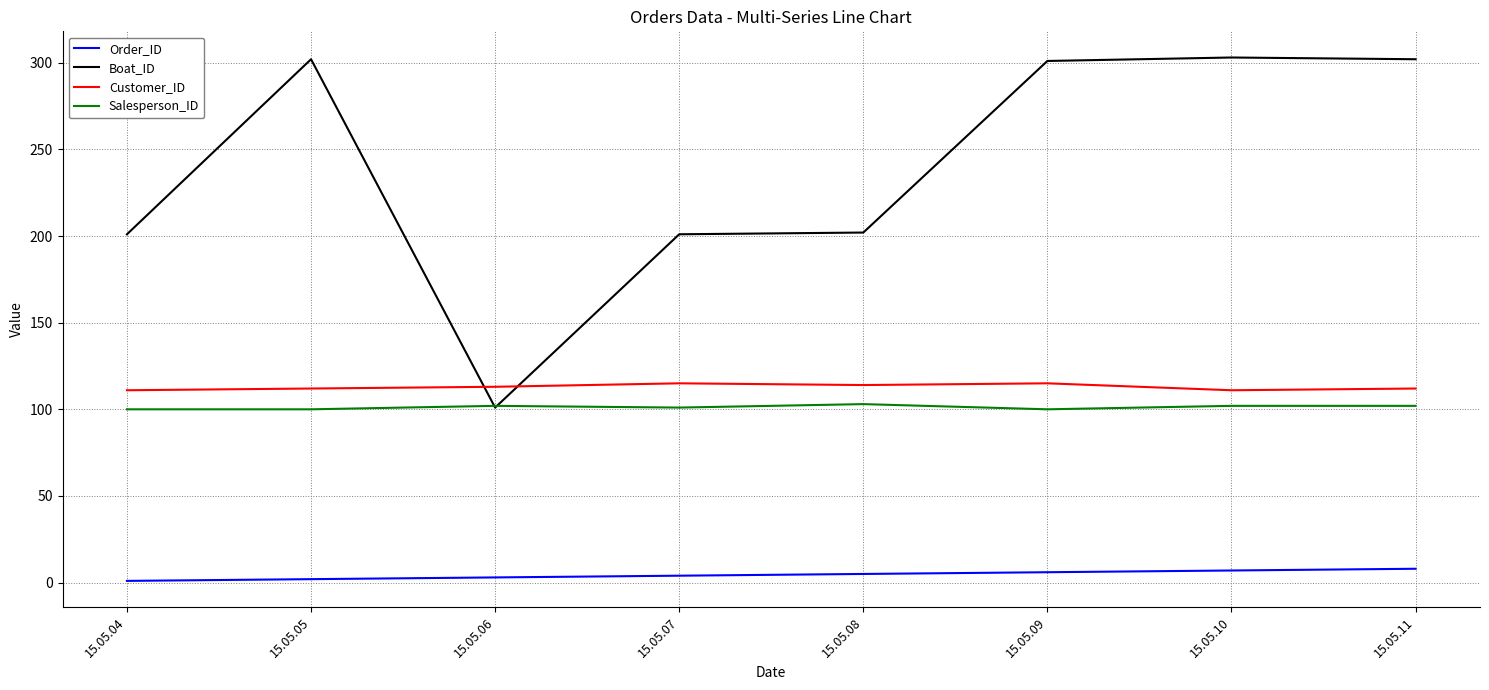

What is the difference between the maximum and second lowest values in the Boat_ID series?

102